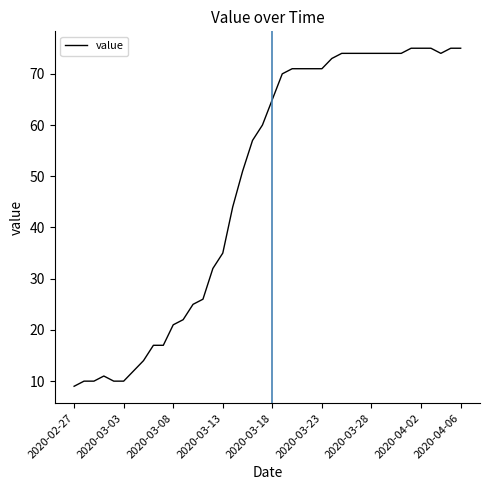

What is the maximum value shown in the chart?

75